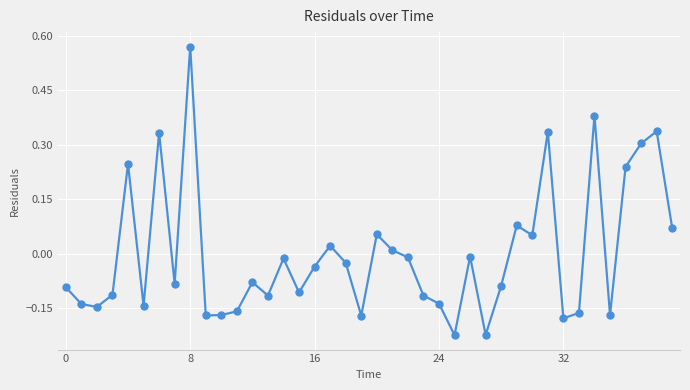

What is the difference between the maximum and second lowest values?

0.8